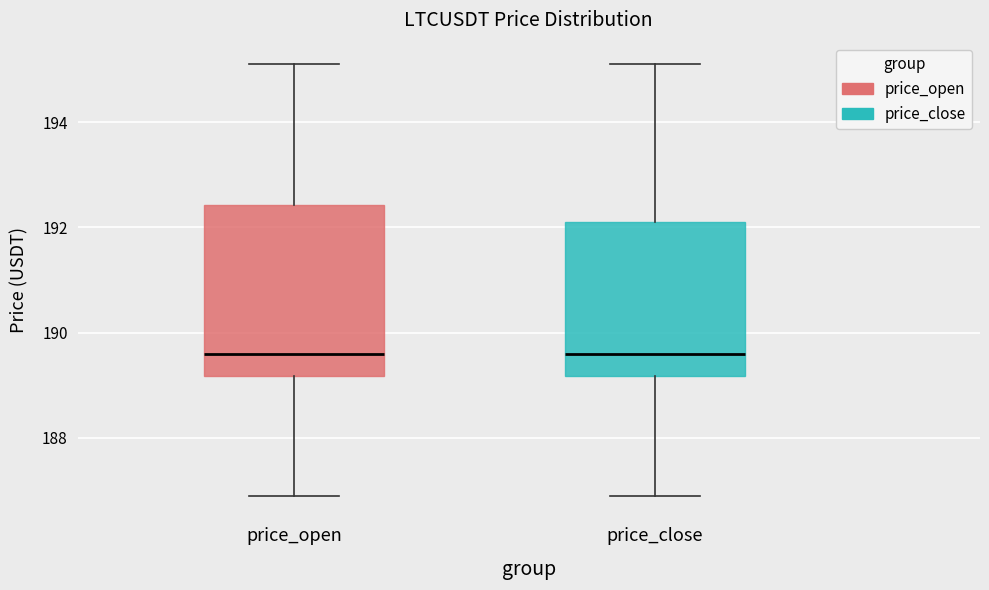

Comparing the boxes themselves (not the whiskers), which one is the tallest?

price_open